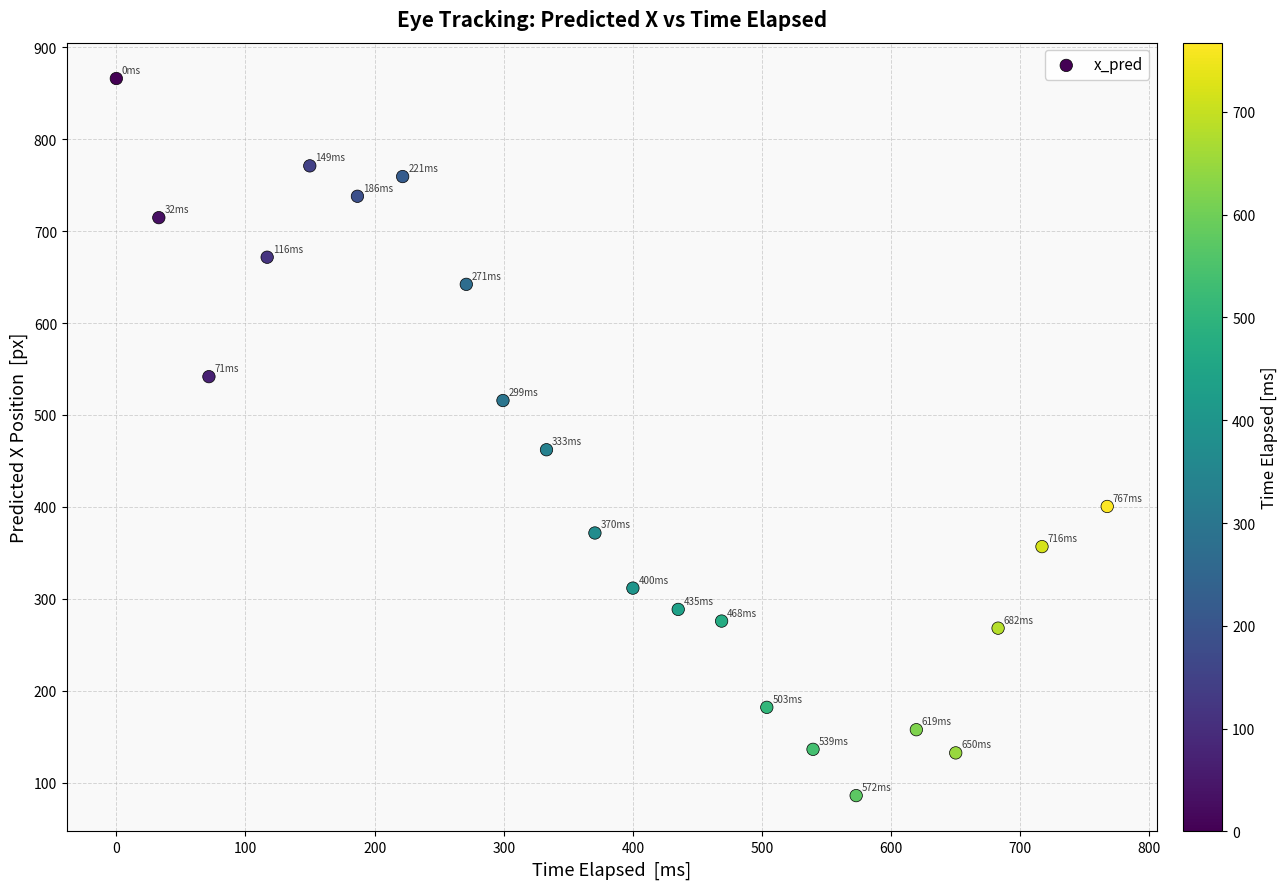

What Y value in the scatter plot is closest to 475?

462.2